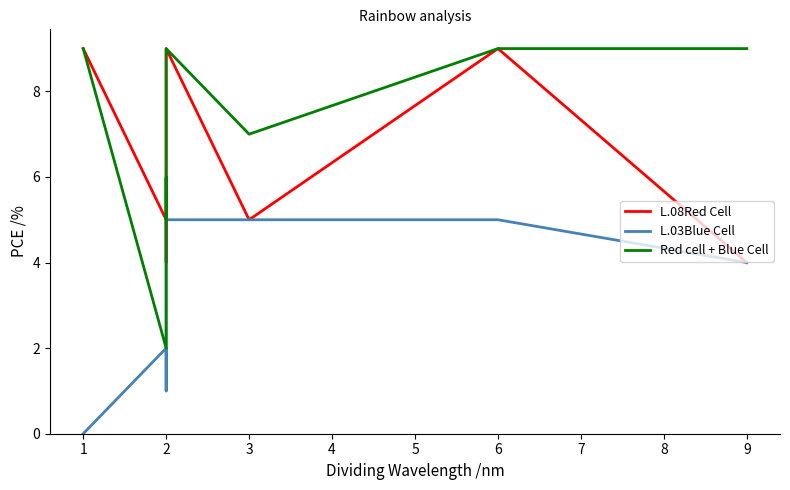

Reading left to right, list all the values displayed in this chart.

L.08Red Cell: 9	5	5	4	9	5	9	4
L.03Blue Cell: 0	2	1	1	5	5	5	4
Red cell + Blue Cell: 9	2	6	5	9	7	9	9